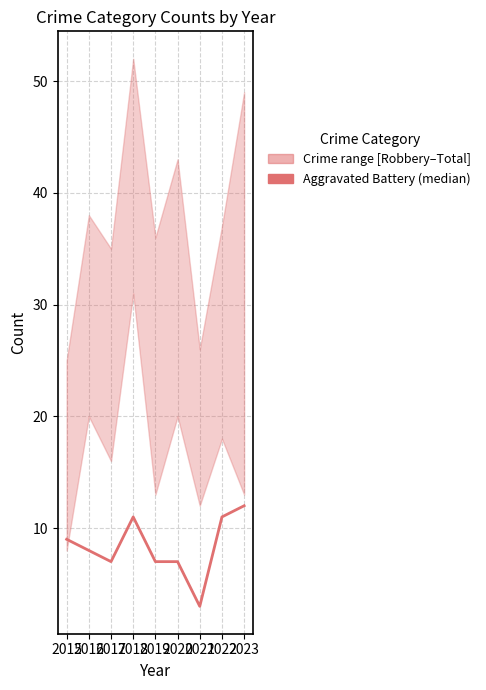

How many data points does each series have?

9